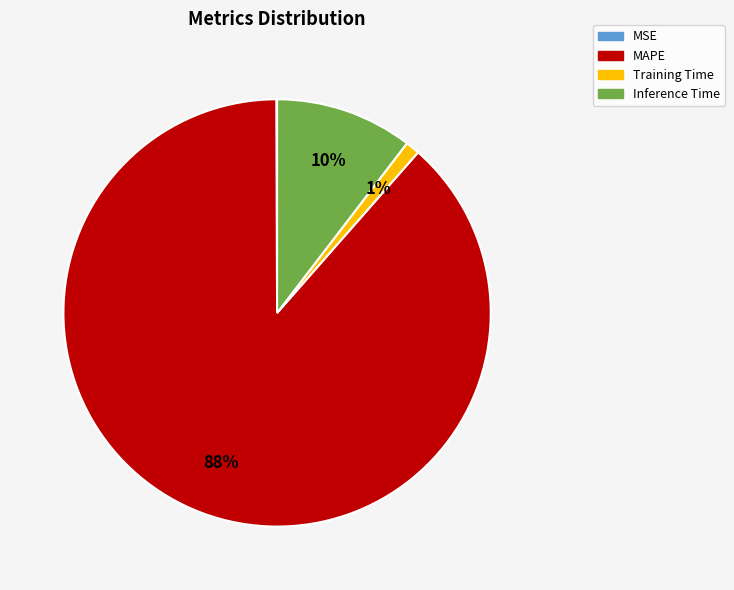

Which has a higher value, MAPE or Inference Time?

MAPE